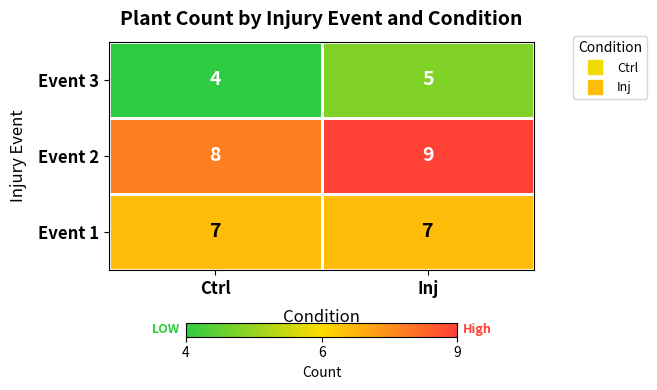

What value does the Event 3 series have at Inj?

5